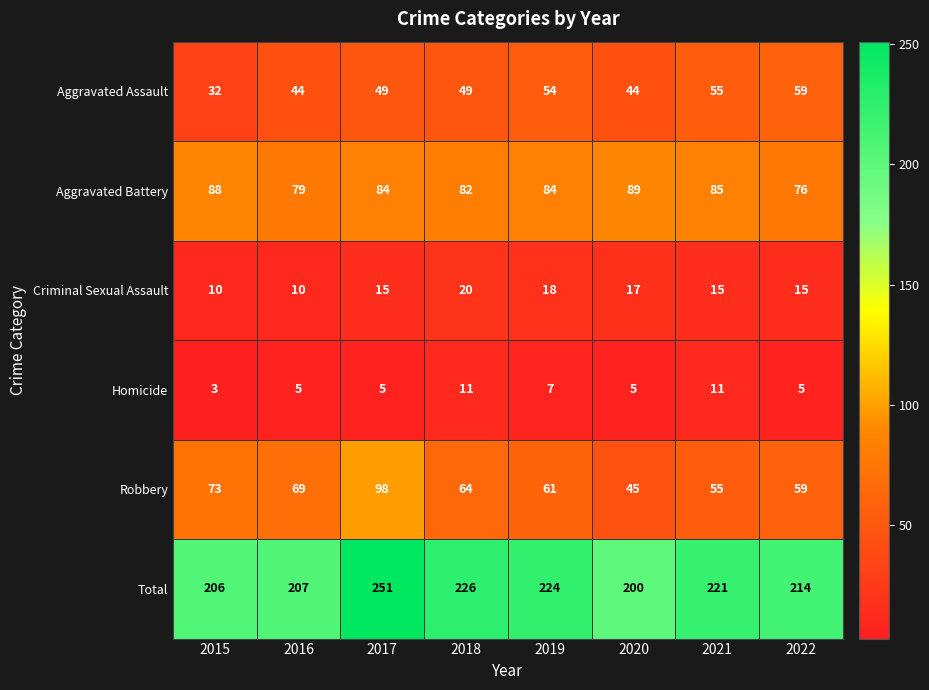

True or false: Robbery has a value of 158 at 2017.

False